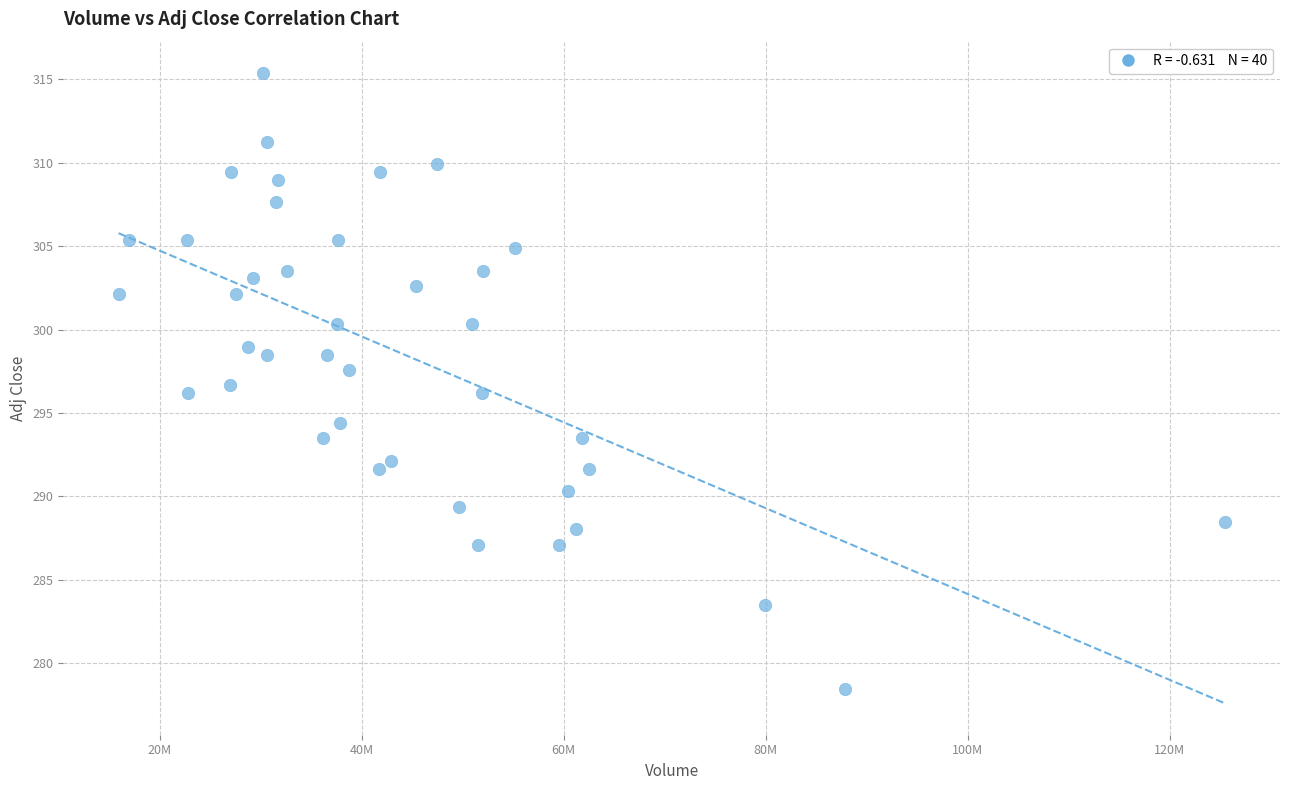

What is the range of Y values (max minus min)?

36.9